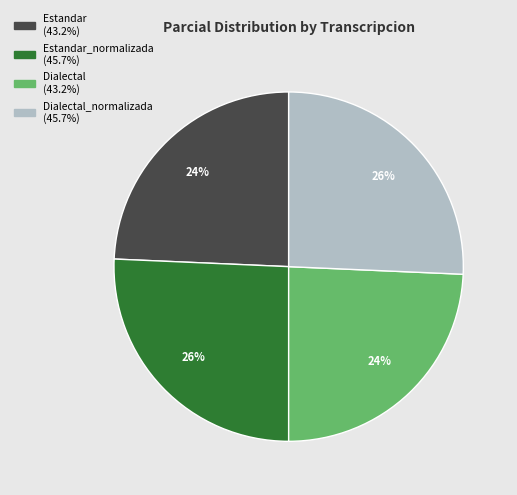

Is there a majority slice in this chart?

No